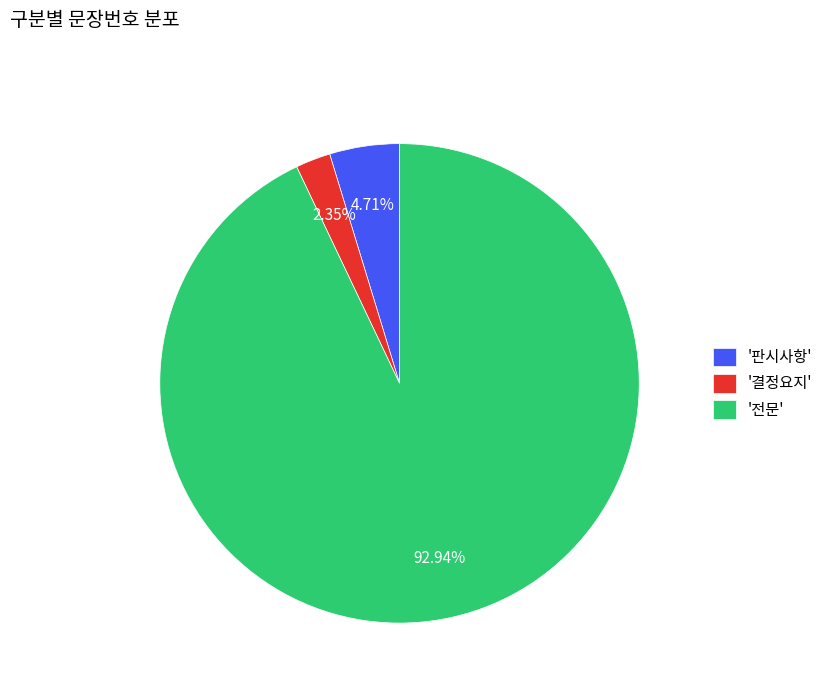

Which slice is the largest?

'전문'